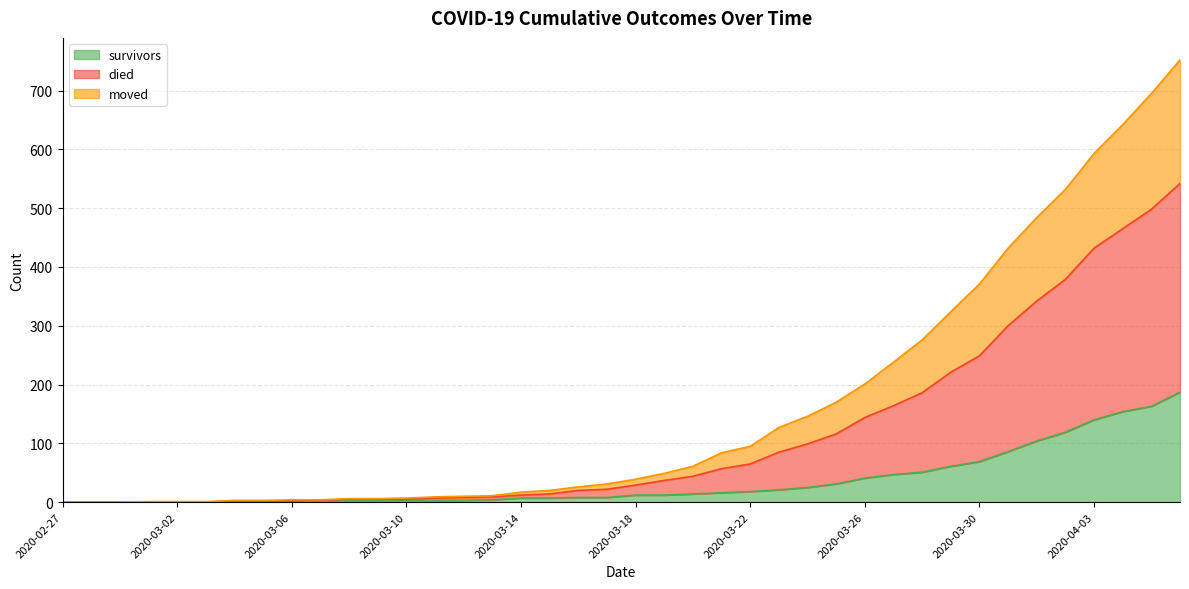

Is it true that survivors equals 3 at 2020-03-04?

False